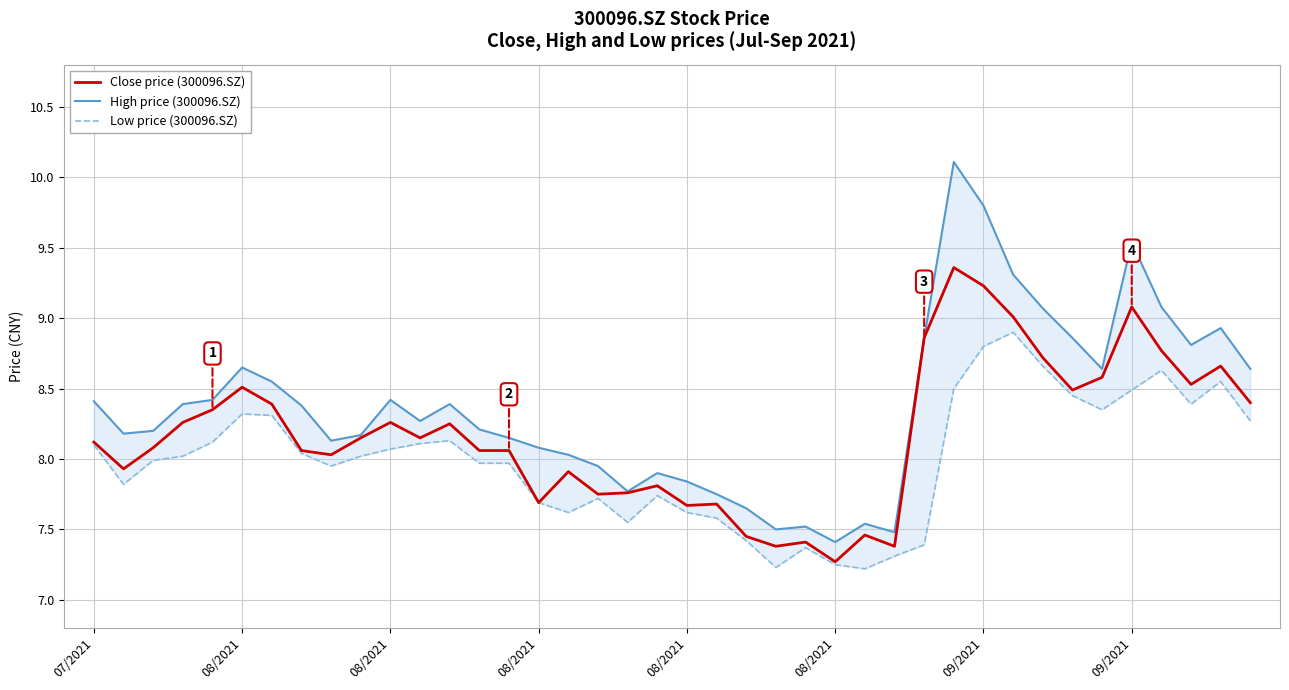

What are all the series names shown in the legend?

Close price (300096.SZ), High price (300096.SZ), Low price (300096.SZ)